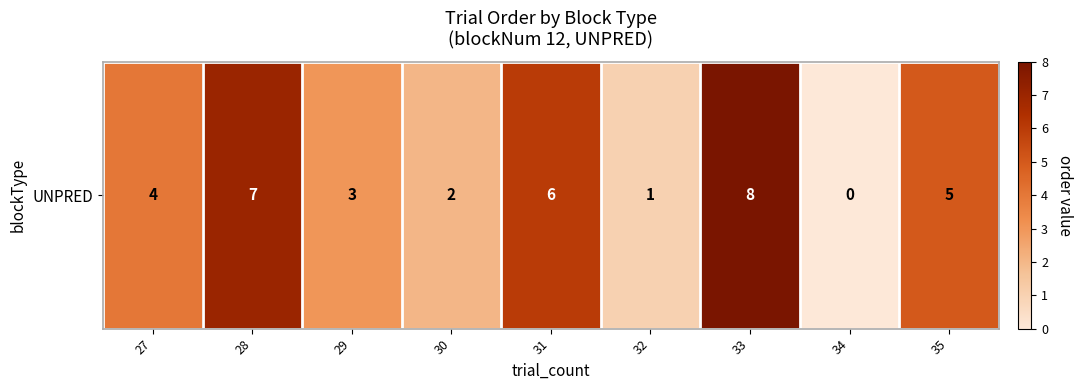

Which label corresponds to the largest value in the chart?

33